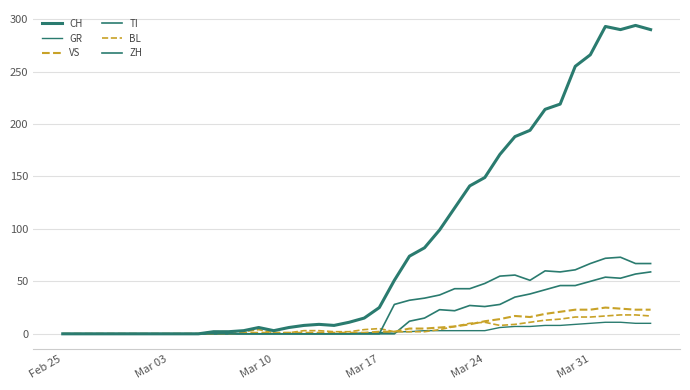

What is the average value of the ZH series?

16